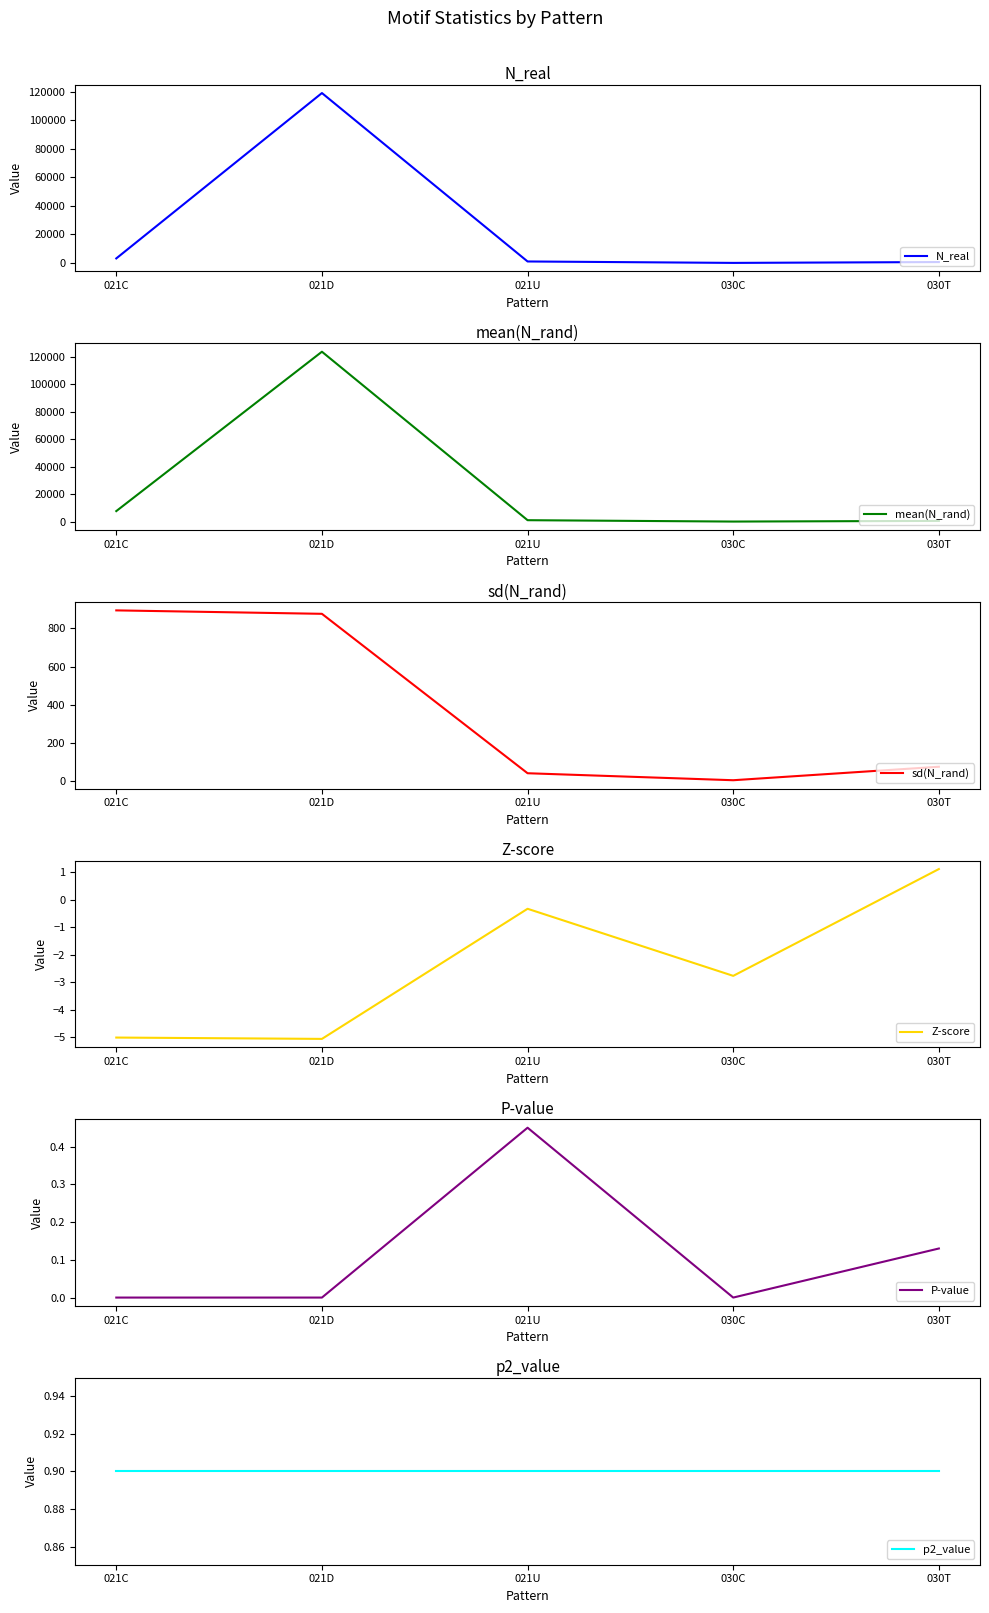

What position from the left is 030T?

5